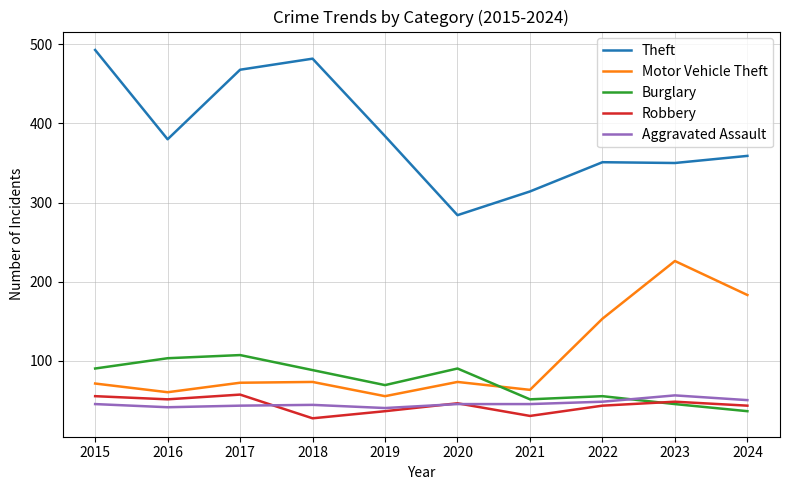

How many categories are shown in the chart?

10